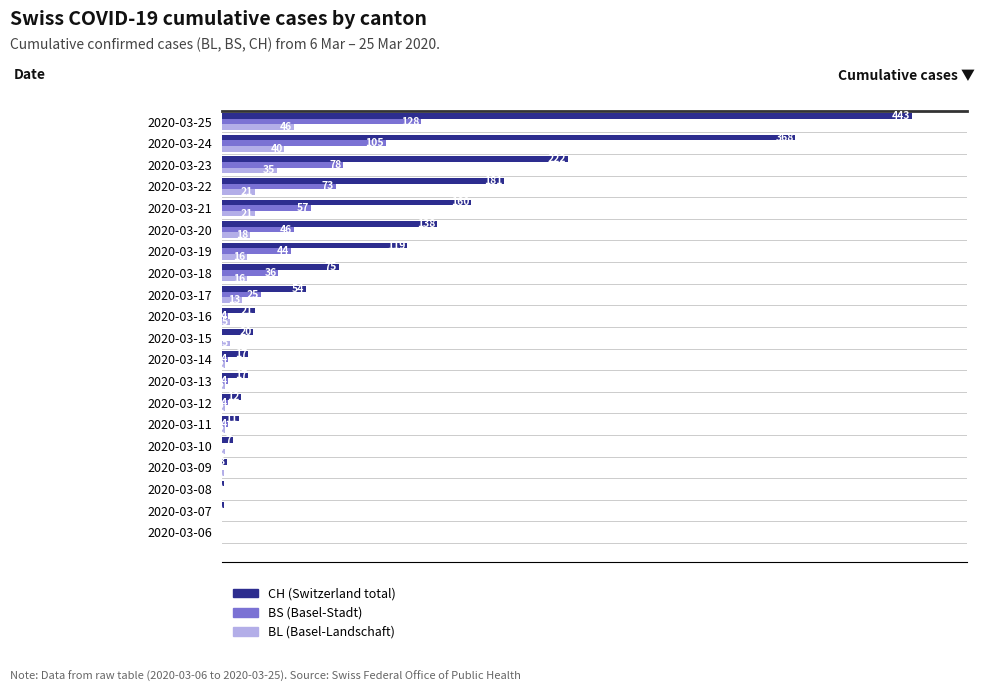

Which category has the highest value across all series?

2020-03-25